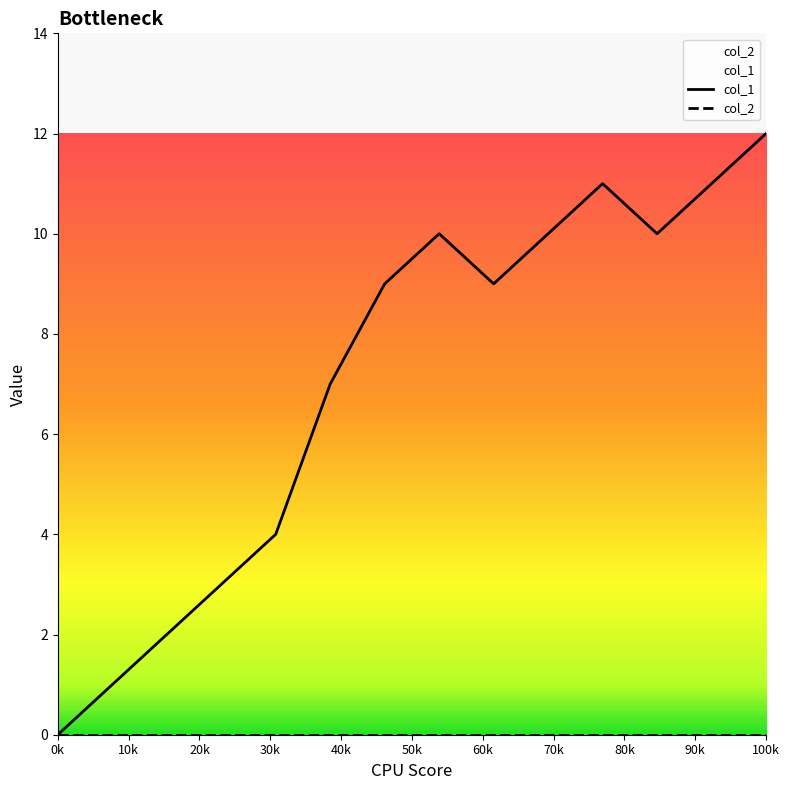

At which category is the sum across all series the highest?

100k